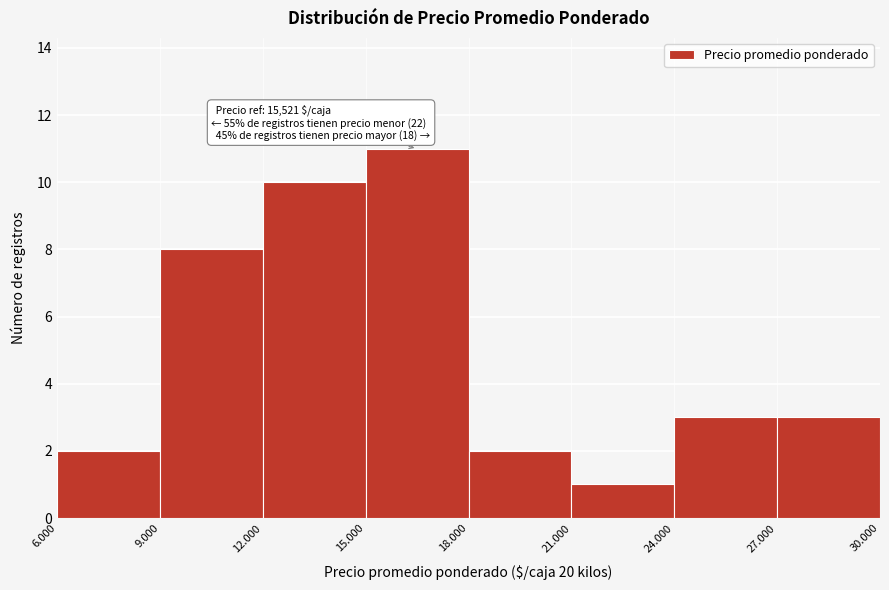

Reading right to left, what are all the values shown in this chart?

27.000=3	24.000=3	21.000=1	18.000=2	15.000=11	12.000=10	9.000=8	6.000=2